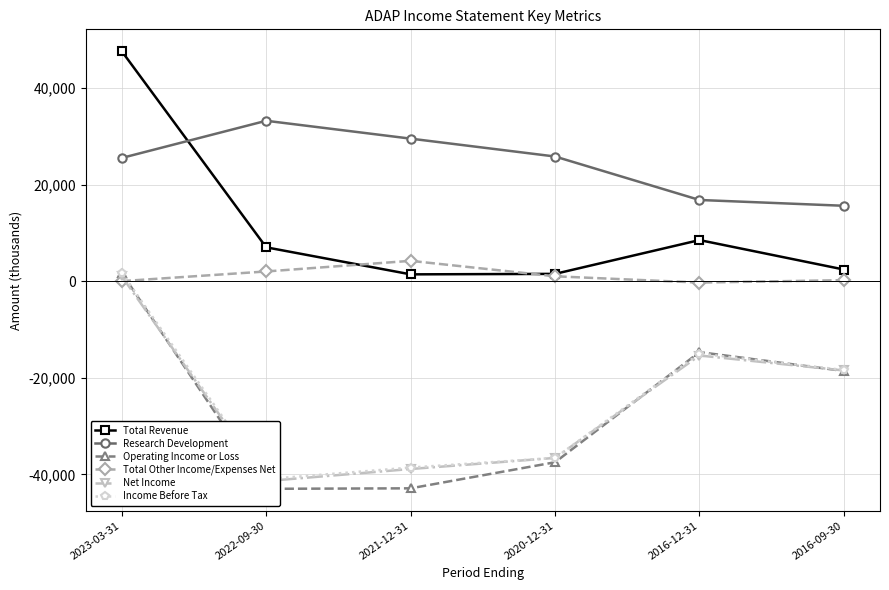

Which label corresponds to the smallest value in the chart?

2022-09-30